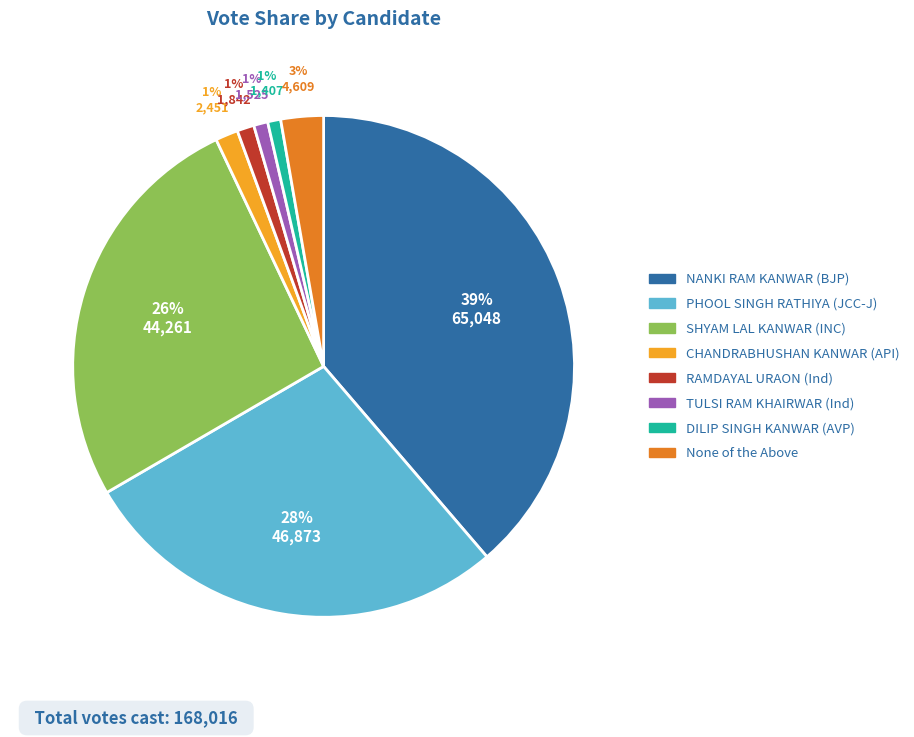

To the nearest percent, what is the difference between the largest and smallest slice percentages?

38%